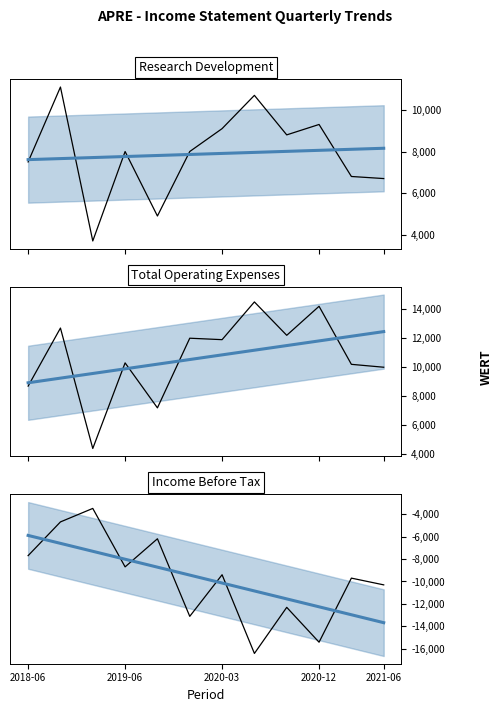

Which series has the largest total across all categories?

Total Operating Expenses